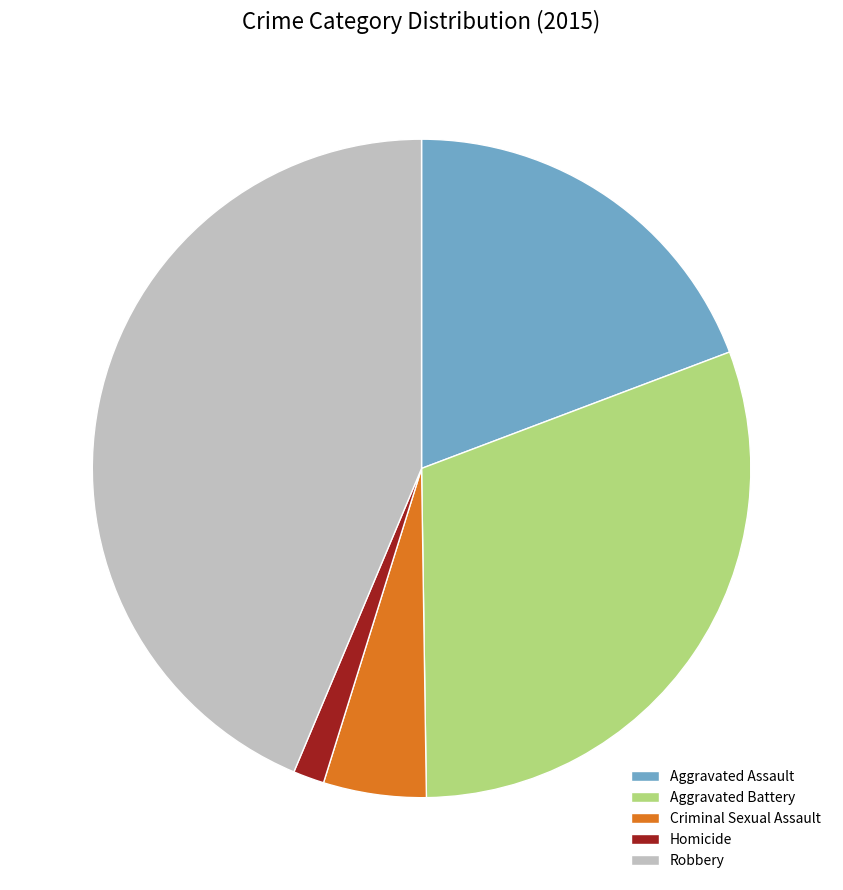

What is the smallest slice in the pie chart?

Homicide